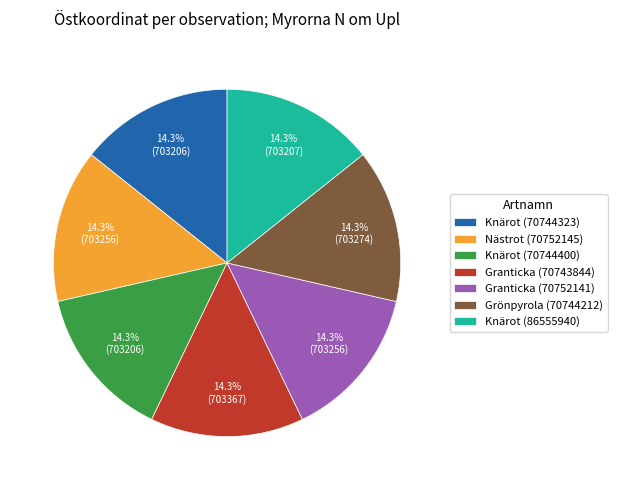

How many segments does this pie chart have?

7